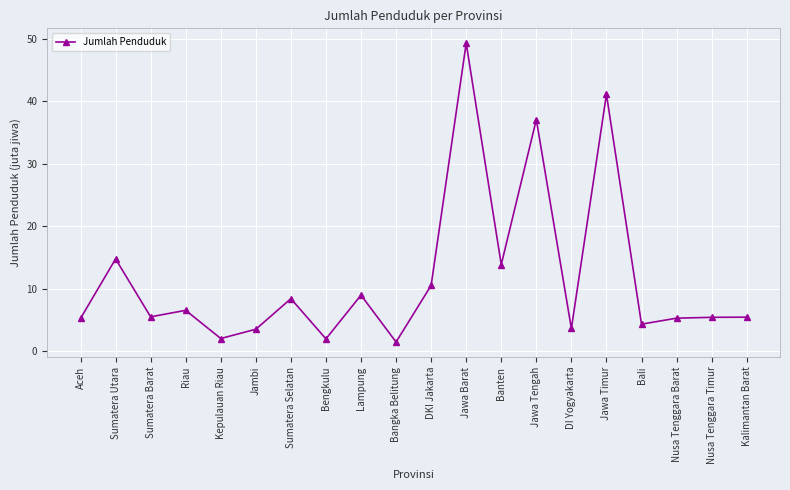

The value at Banten is 13.9. True or false?

True